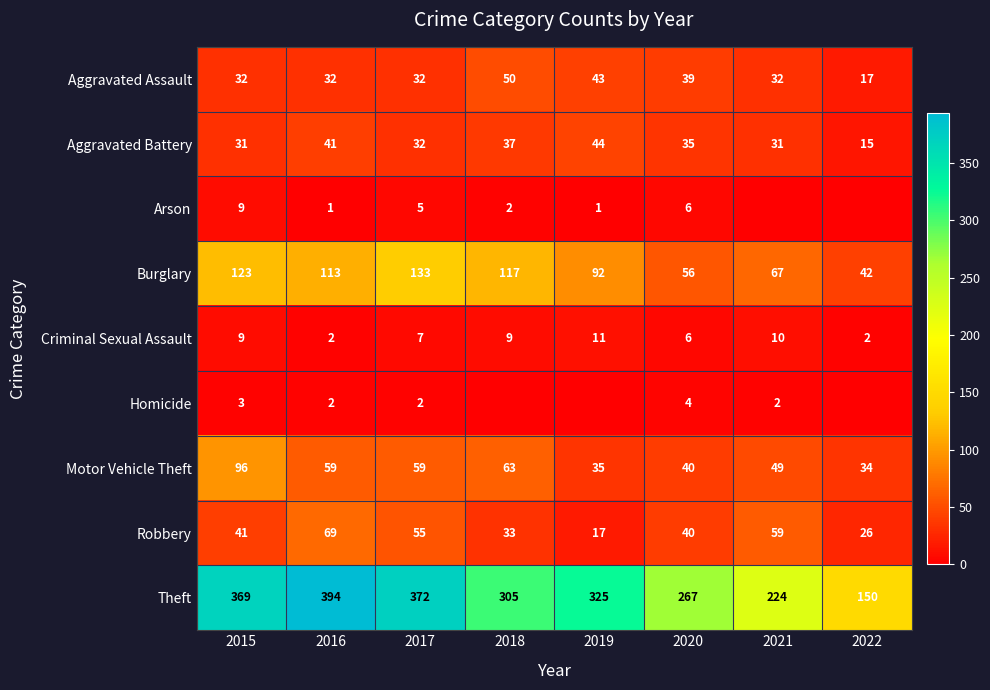

Which category has the lowest value across all series?

2021